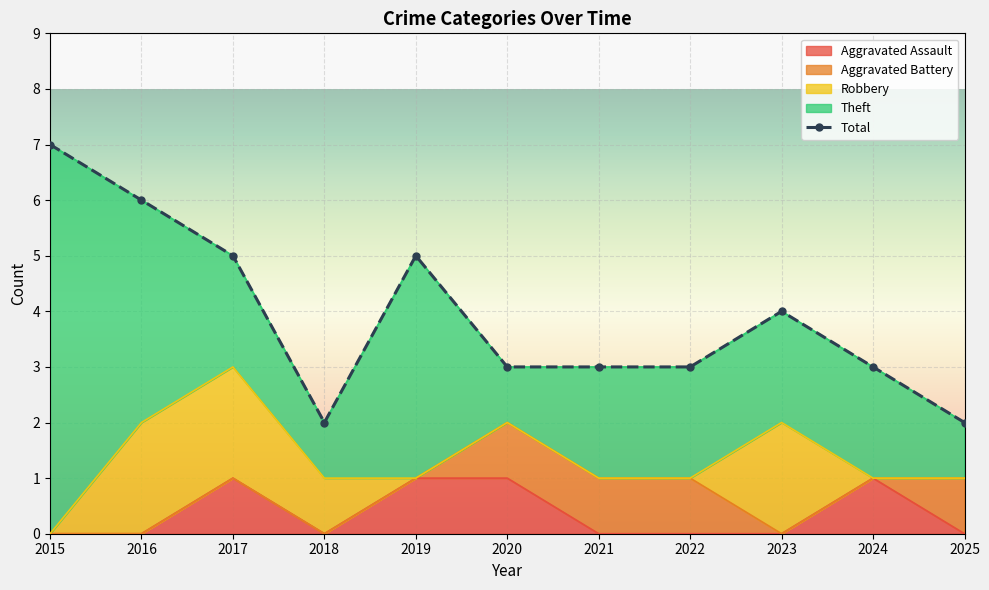

True or false: the data has more than 1 interior local peaks.

True